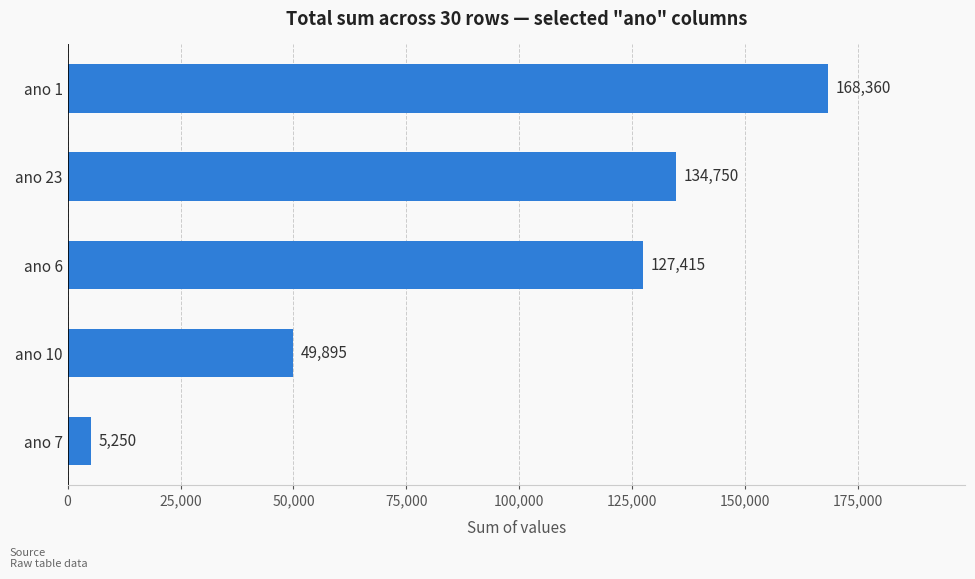

Reading bottom to top, list all the values displayed in this chart.

ano 7=5250	ano 10=49895	ano 6=127415	ano 23=134750	ano 1=168360